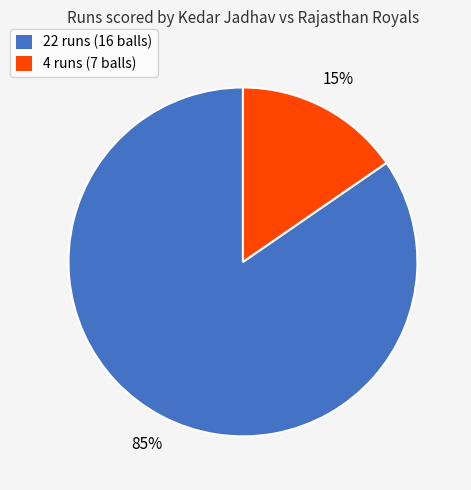

How many segments does this pie chart have?

2